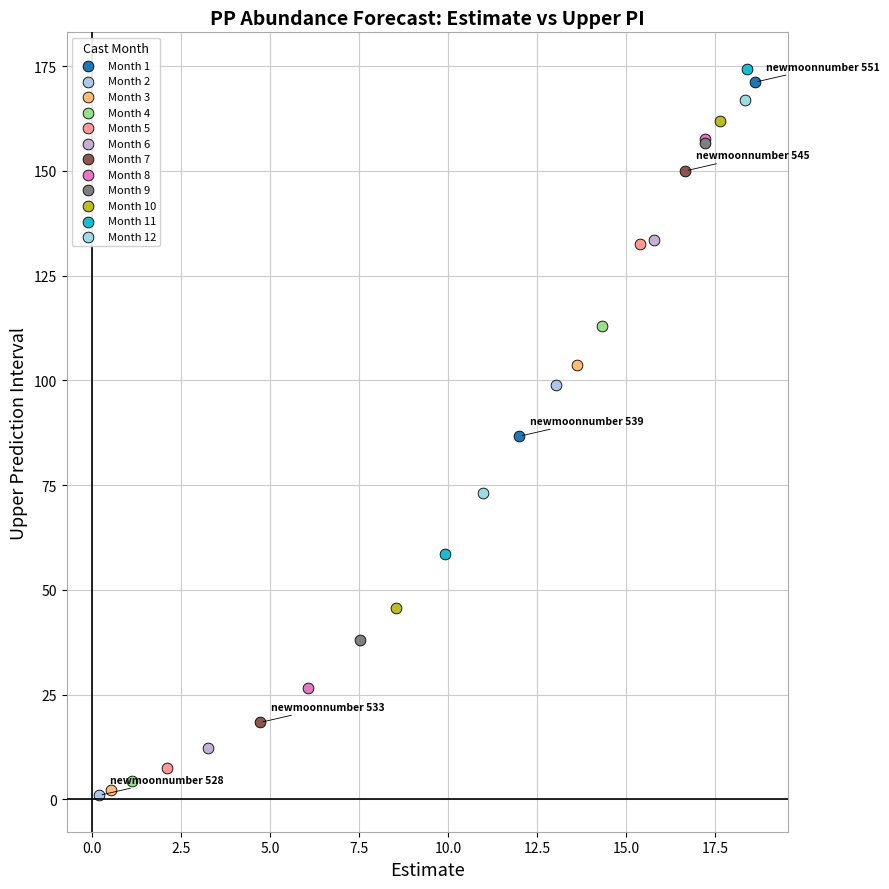

Which series reaches the maximum Y coordinate?

Month 11